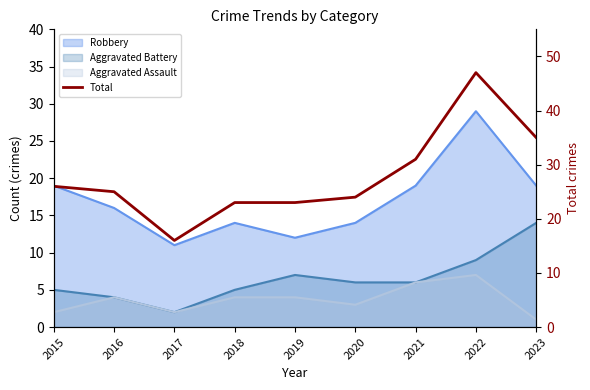

What is the sum of the values at 2023 and 2021?

66